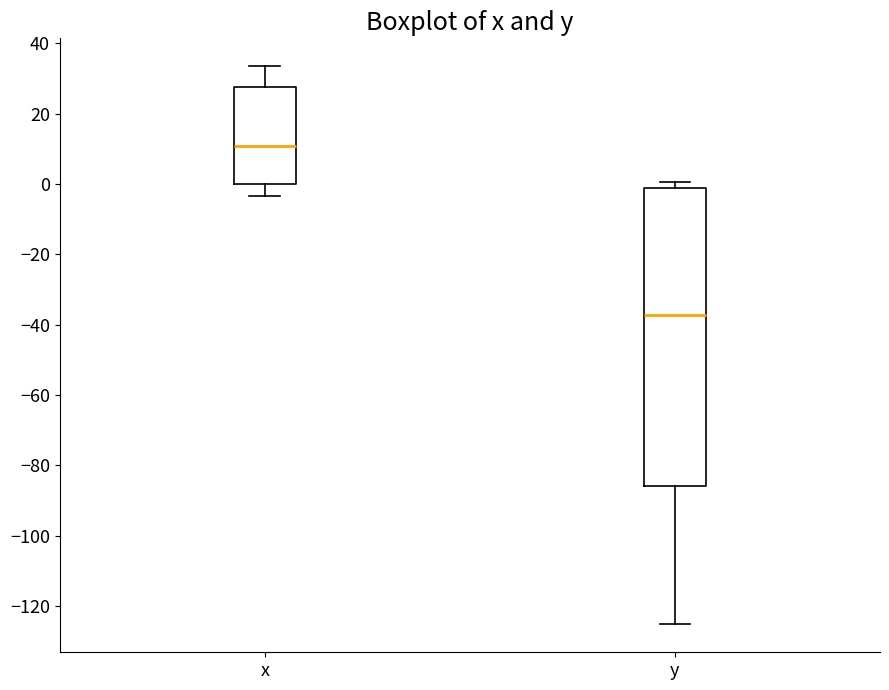

Where does the median line of the box for x sit on the y-axis? The values are not printed on the chart, so give them approximately, as read against the axis.

10